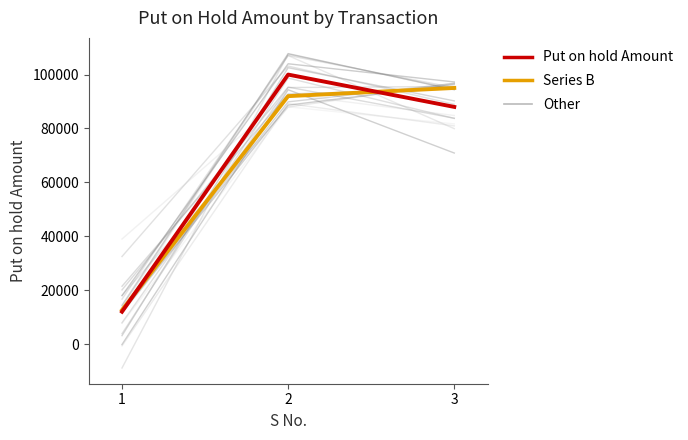

How many data points in Put on hold Amount are less than 88000?

1